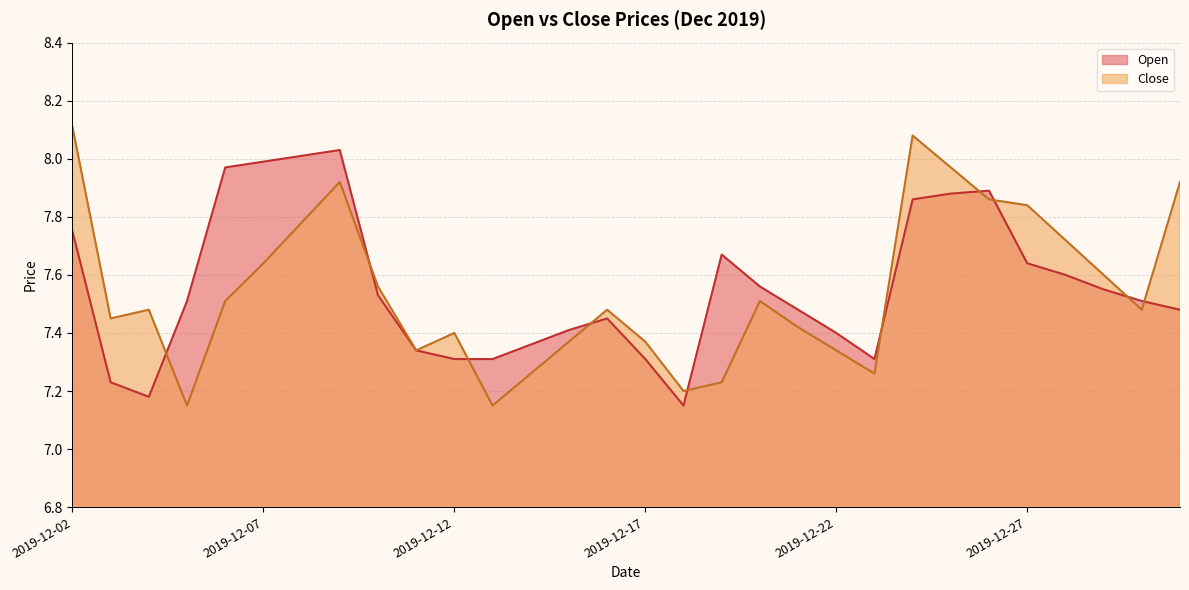

At which category is the sum across all series the highest?

2019-12-09